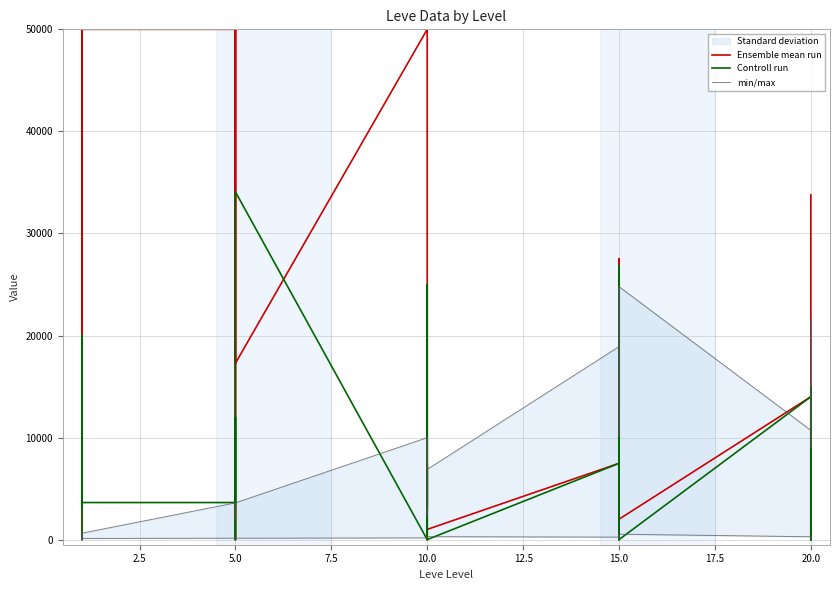

At how many categories does at least one series exceed 48281?

6